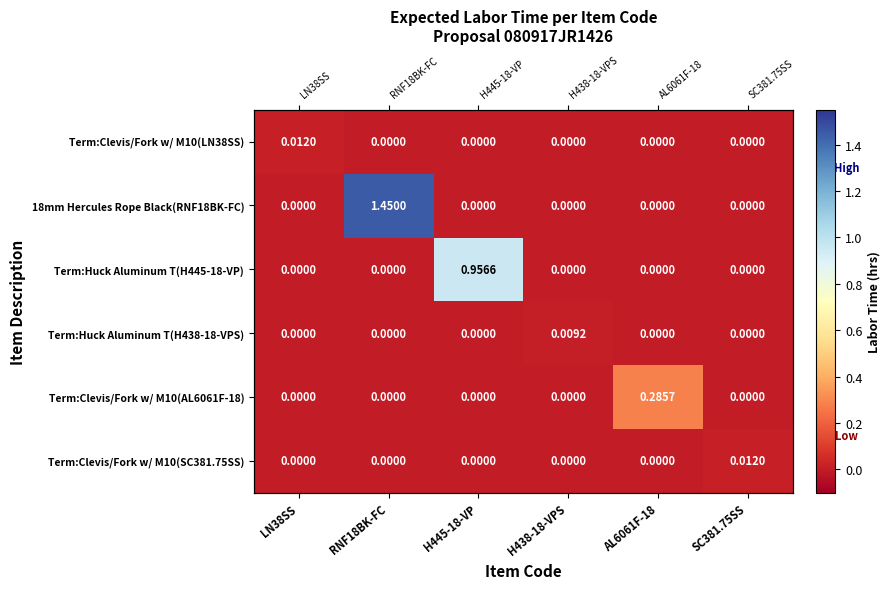

What is the difference between the Term:Huck Aluminum T(H445-18-VP) values at AL6061F-18 and H445-18-VP?

1.0